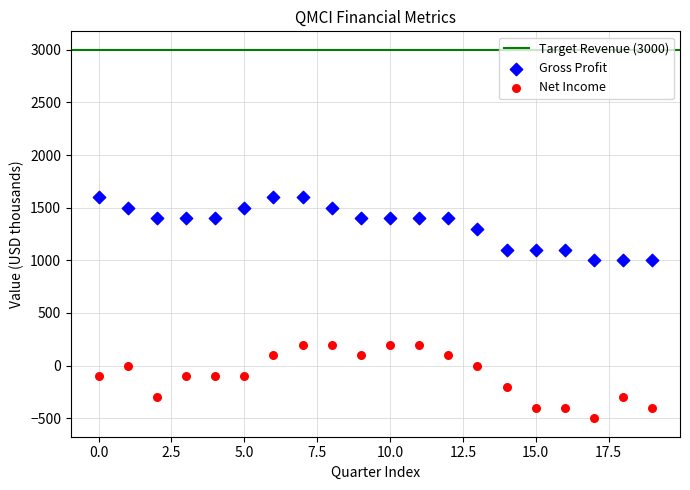

Which series reaches the minimum Y coordinate?

Net Income